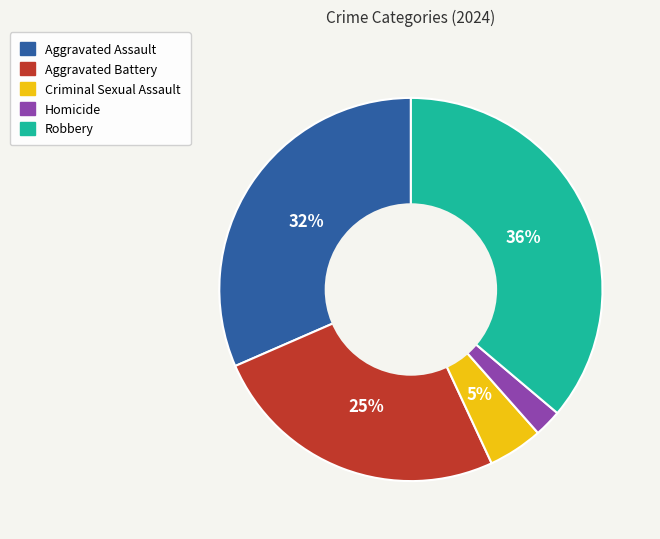

Which slice is the smallest?

Homicide